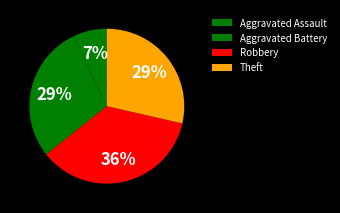

Which category has the smallest portion of the pie?

Aggravated Assault